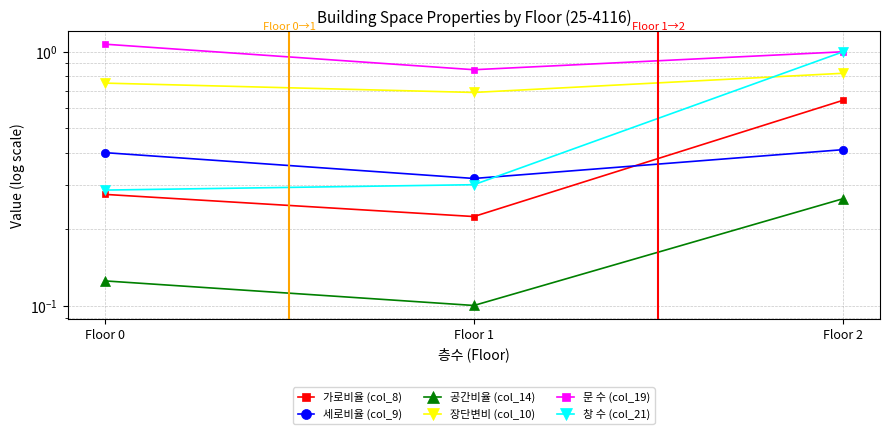

Where does the 문 수 (col_19) series first go above 1?

Floor 0